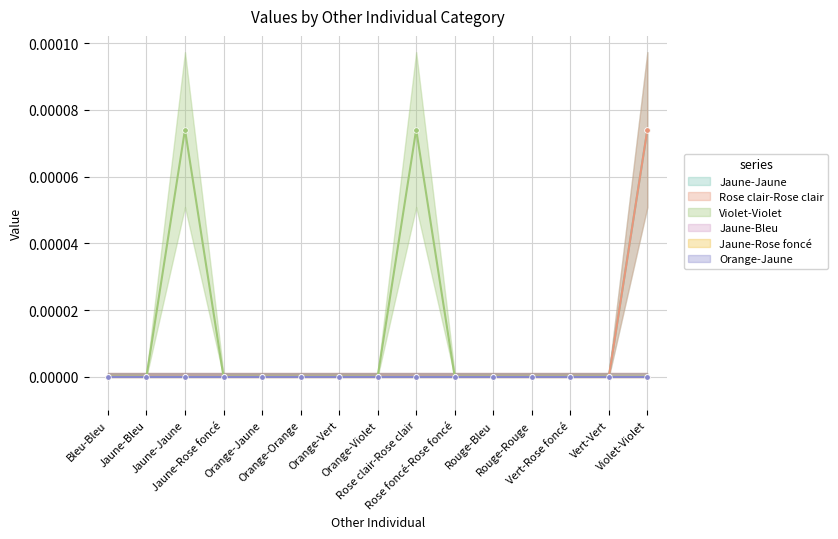

At which label is Violet-Violet closest to 0?

Bleu-Bleu